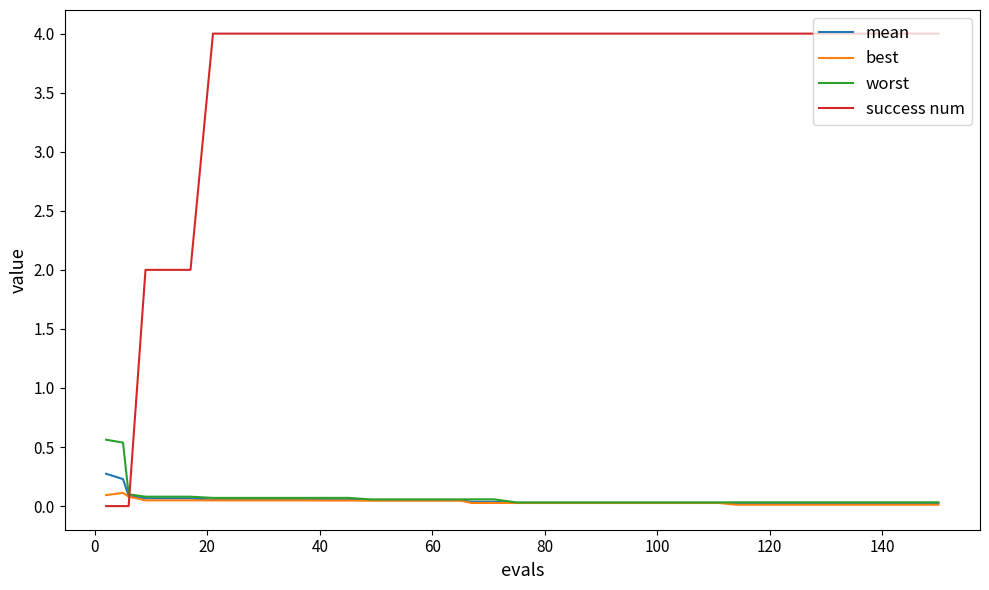

Which series has the largest range (max minus min)?

success num